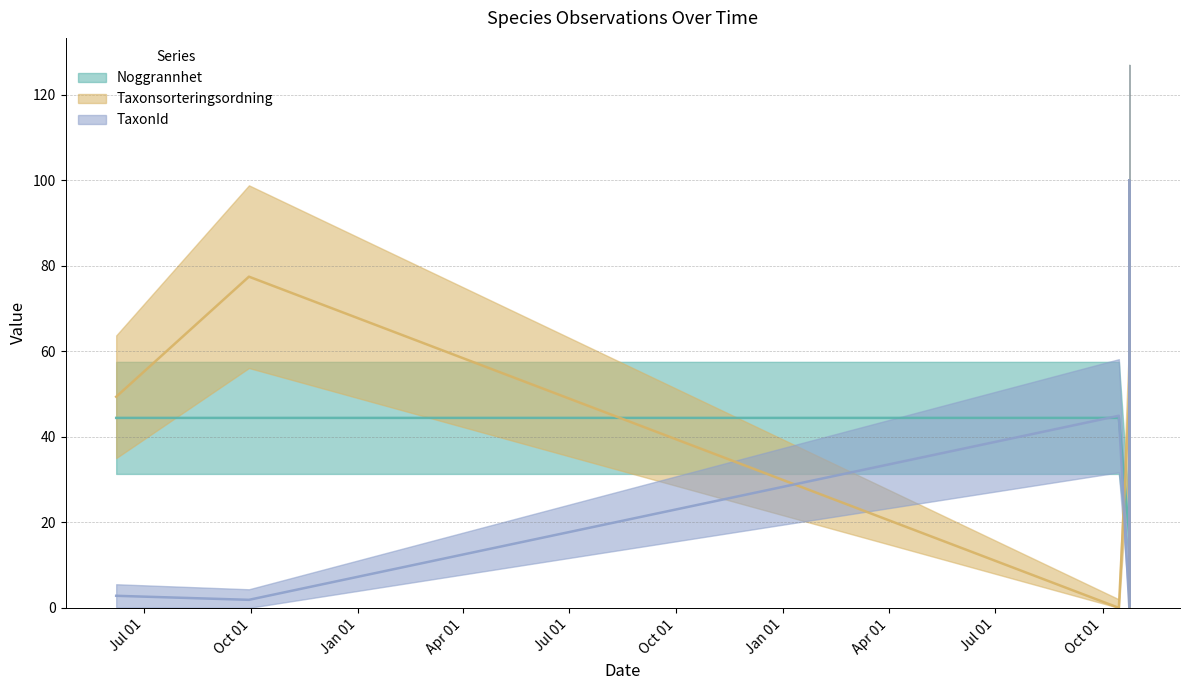

What is the total value across all series at 2024-10-24?

66.2